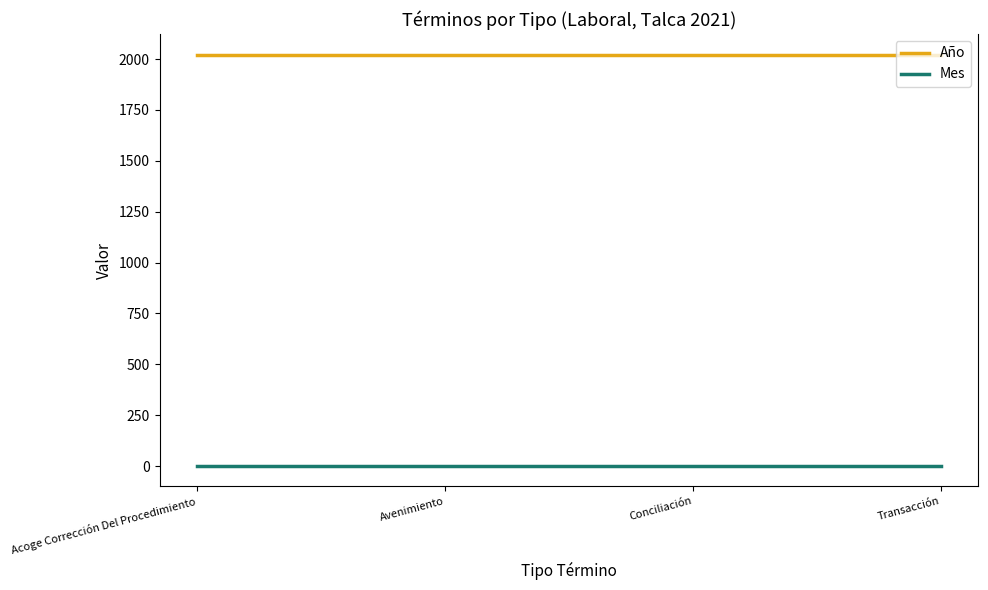

Which series has the largest range (max minus min)?

Año